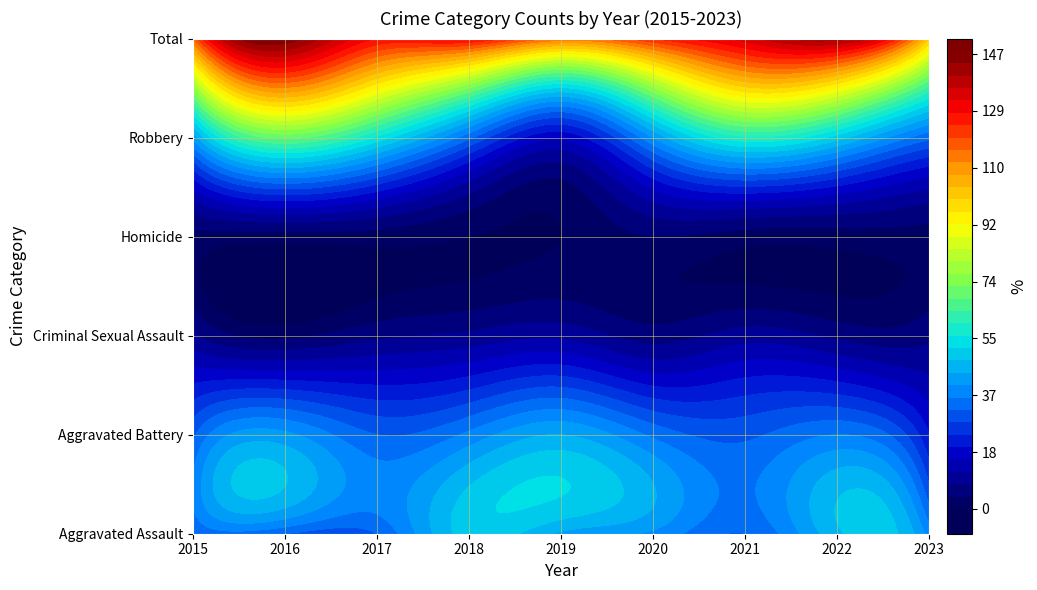

Which category has the lowest value across all series?

2018